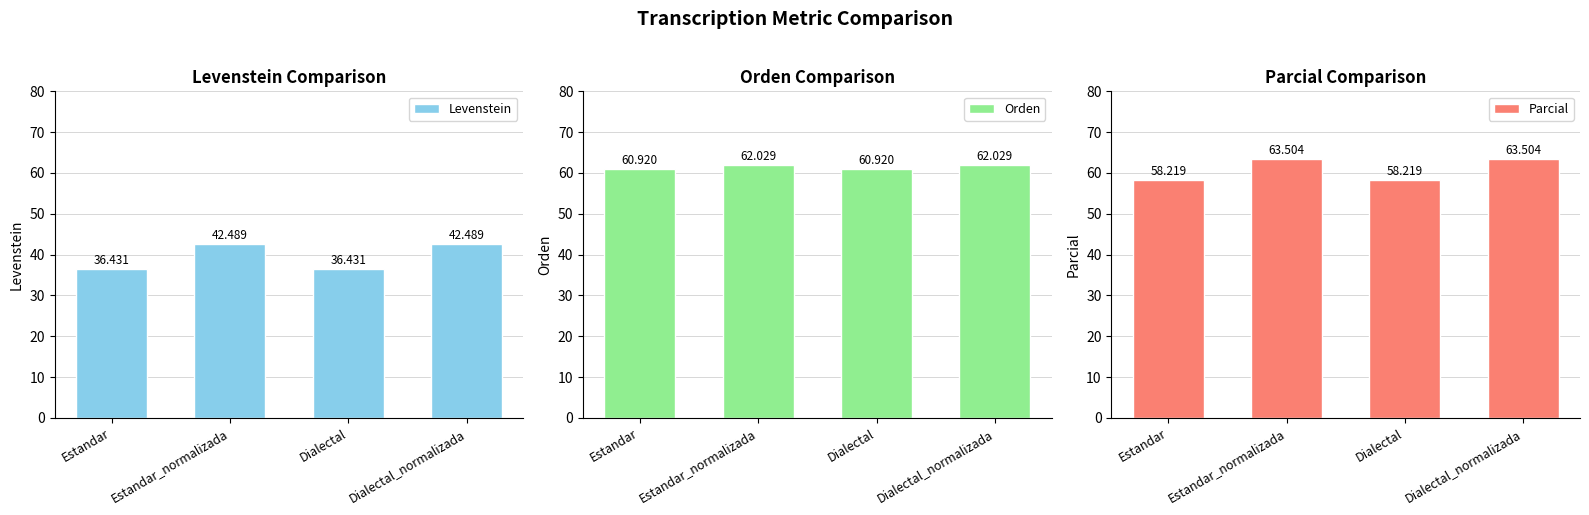

Does the chart contain stacked bars?

No